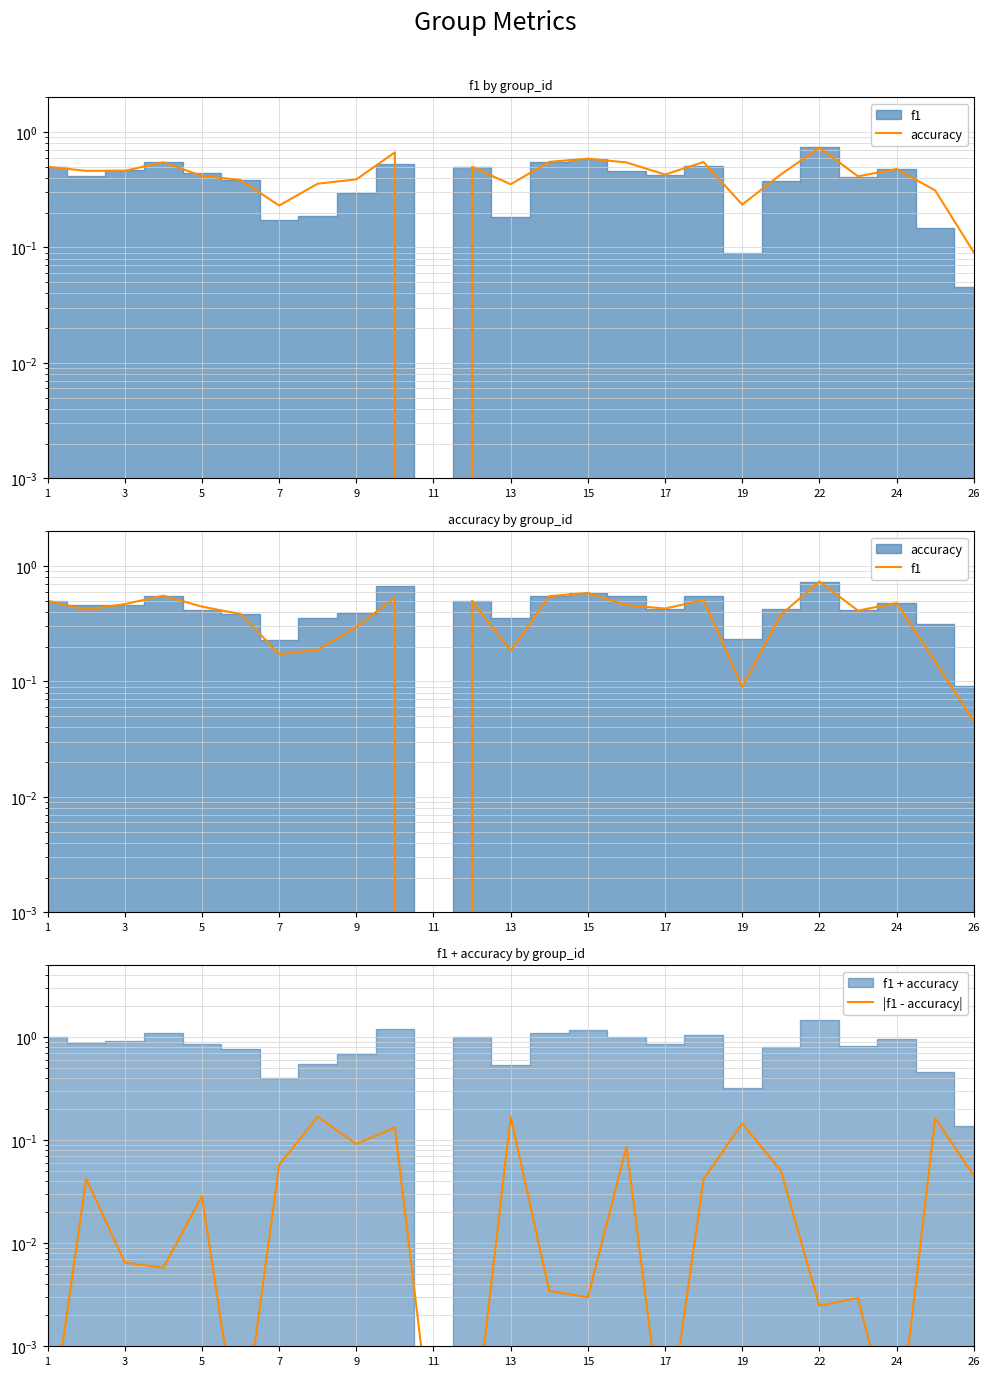

True or false: f1 and |f1 - accuracy| cross at least once.

True